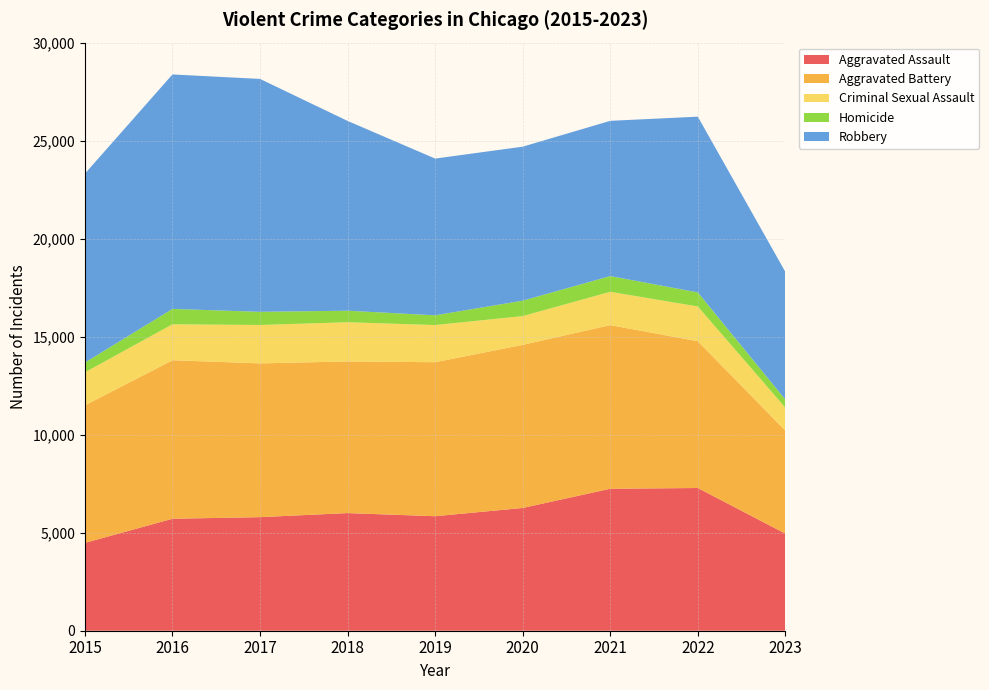

Reading left to right, transcribe all the data shown in this chart.

Aggravated Assault: 2015=4480	2016=5712	2017=5793	2018=6001	2019=5841	2020=6262	2021=7242	2022=7280	2023=4951
Aggravated Battery: 2015=7018	2016=8086	2017=7845	2018=7734	2019=7857	2020=8320	2021=8347	2022=7488	2023=5256
Criminal Sexual Assault: 2015=1683	2016=1833	2017=1958	2018=2001	2019=1894	2020=1468	2021=1699	2022=1772	2023=1171
Homicide: 2015=496	2016=786	2017=672	2018=589	2019=498	2020=787	2021=804	2022=718	2023=415
Robbery: 2015=9638	2016=11960	2017=11880	2018=9681	2019=7995	2020=7855	2021=7918	2022=8965	2023=6511